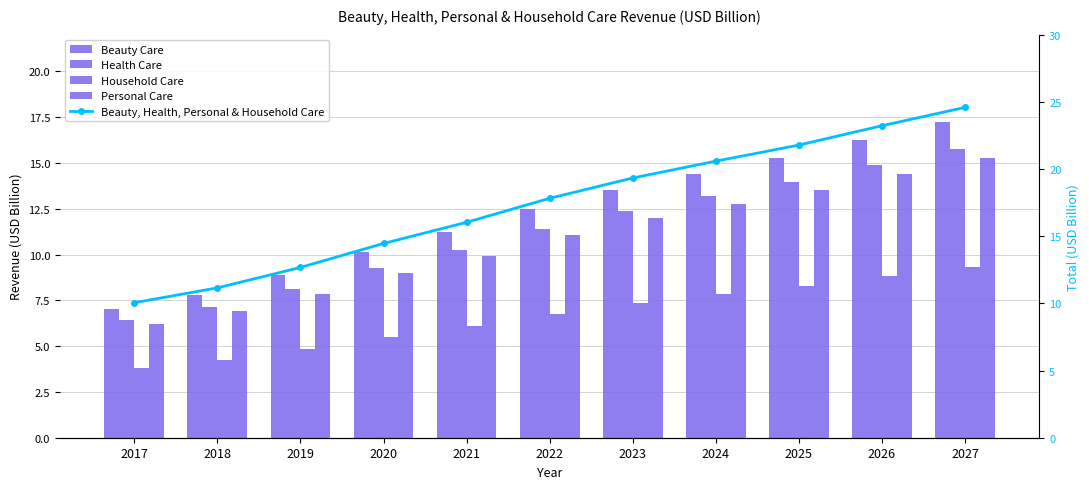

What is the value of the Household Care bar at the 5th from the left?

6.1